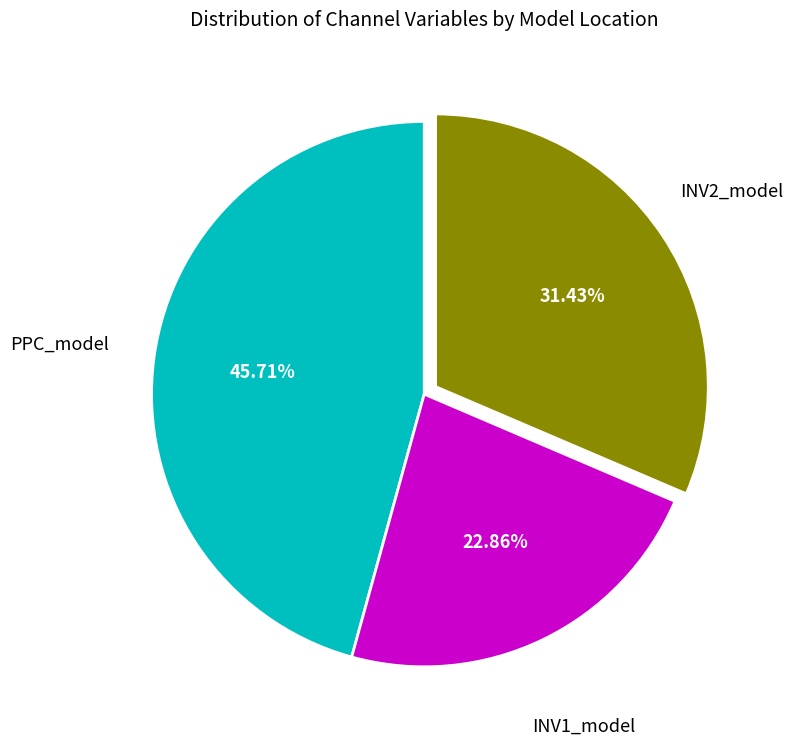

Does INV2_model represent more than half of the total?

No